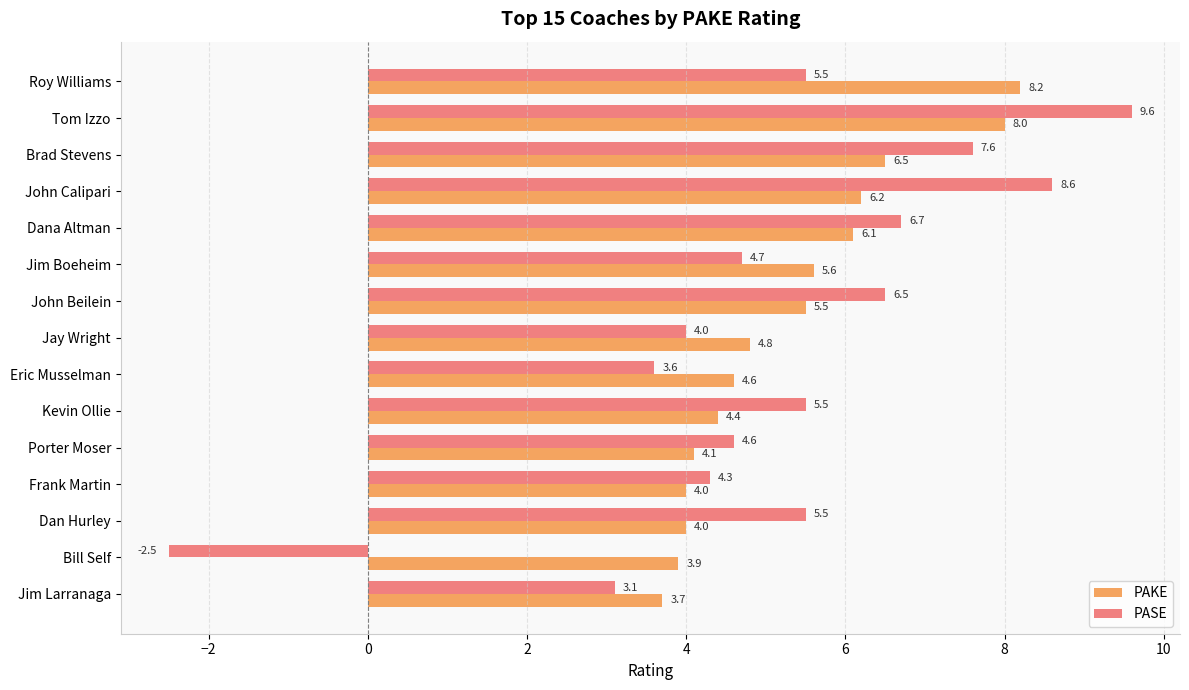

True or false: PAKE has a value of 4.4 at Kevin Ollie.

True